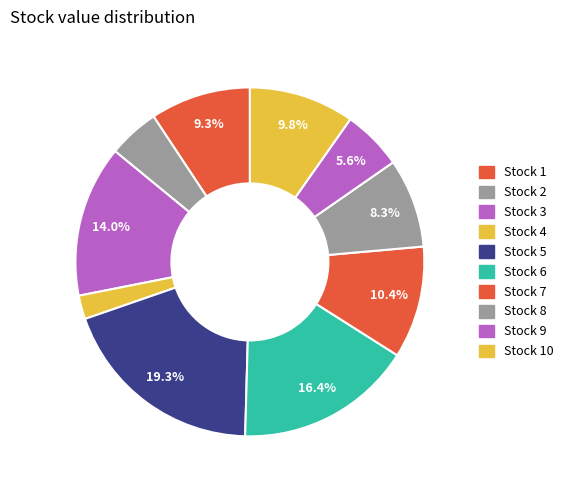

How many slices are in this pie chart?

10